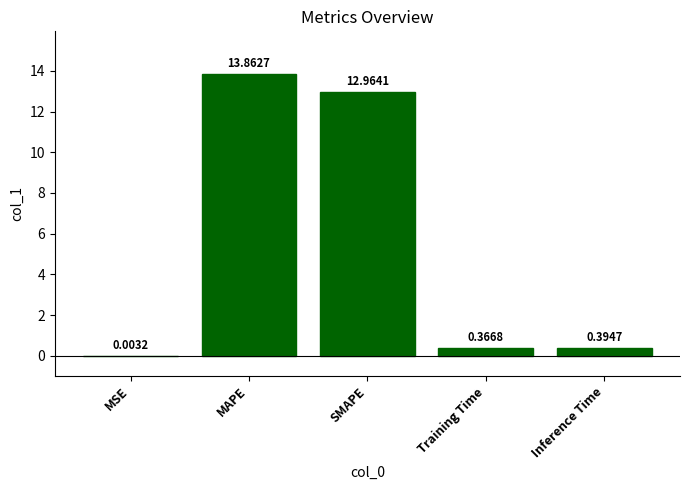

What is the change in value from MAPE to Training Time?

-13.5